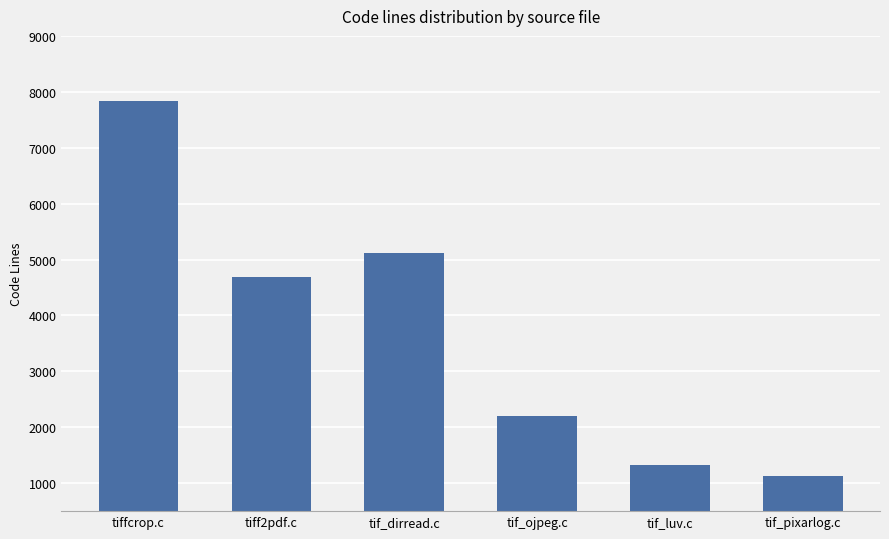

What is the label of the 2nd bar from the right?

tif_luv.c